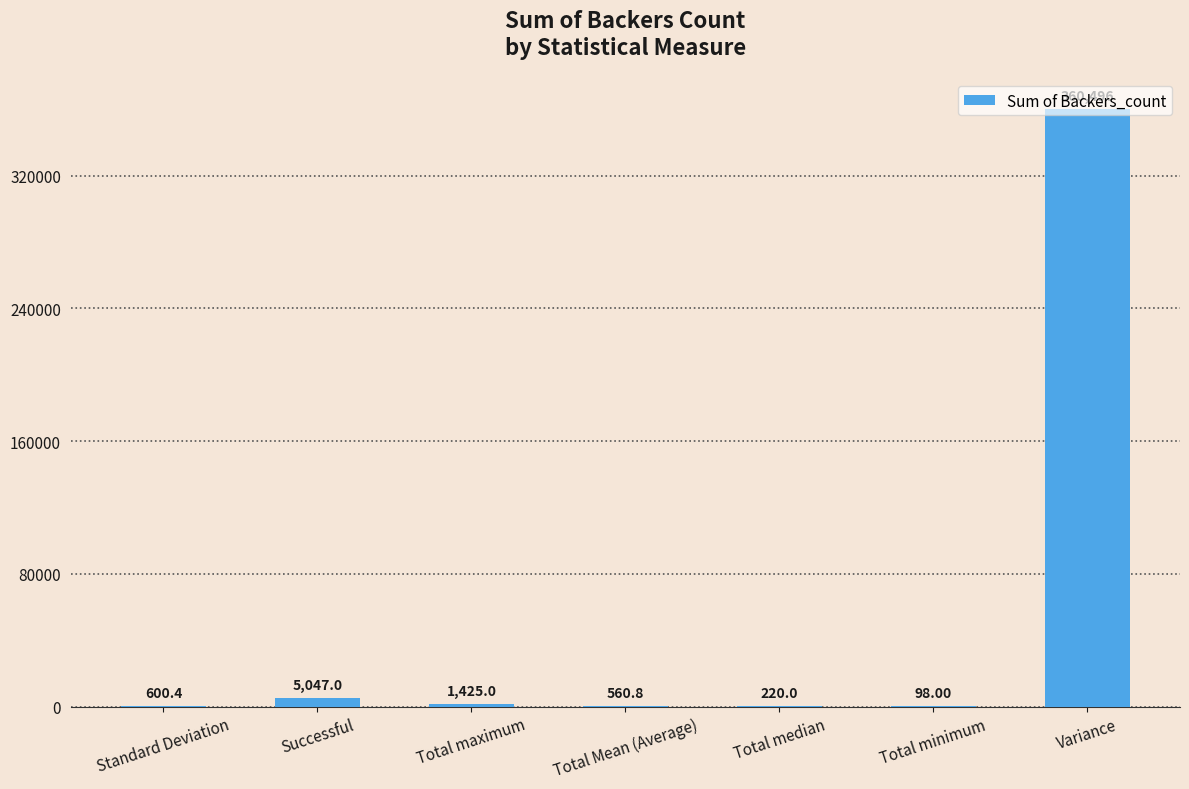

Between Total median and Standard Deviation, which is larger?

Standard Deviation